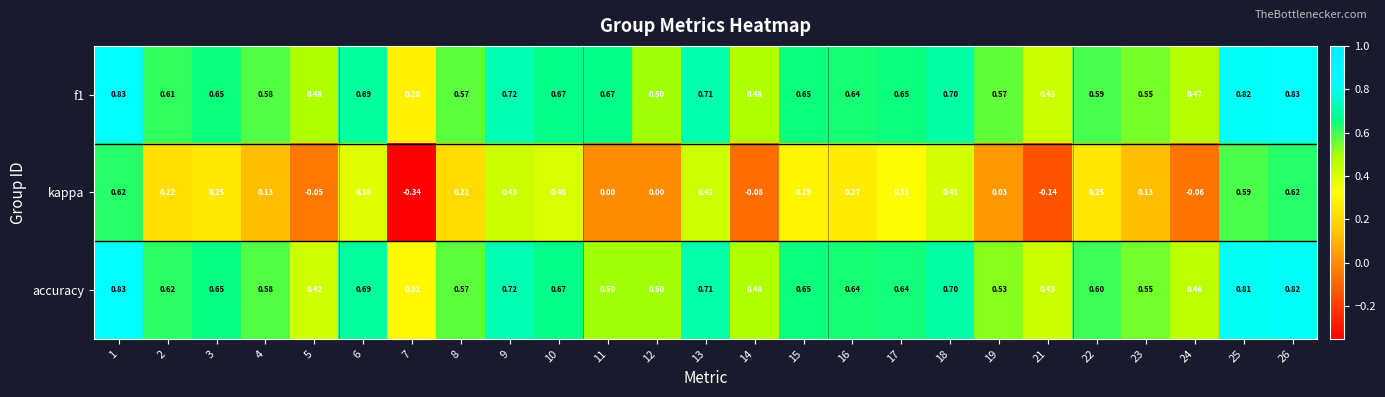

Is the value of accuracy at 23 greater than the value of kappa at 6?

Yes